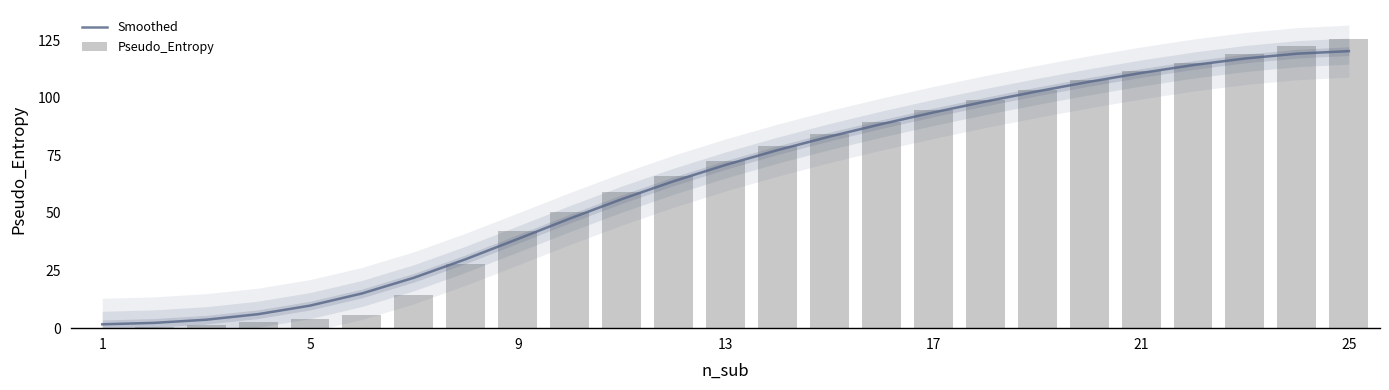

What is the maximum value for Smoothed?

120.3